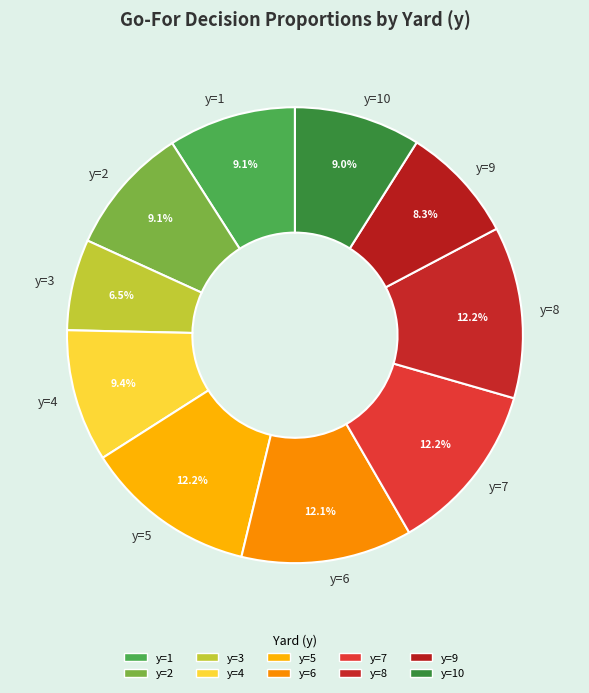

Does any single category account for the majority?

No